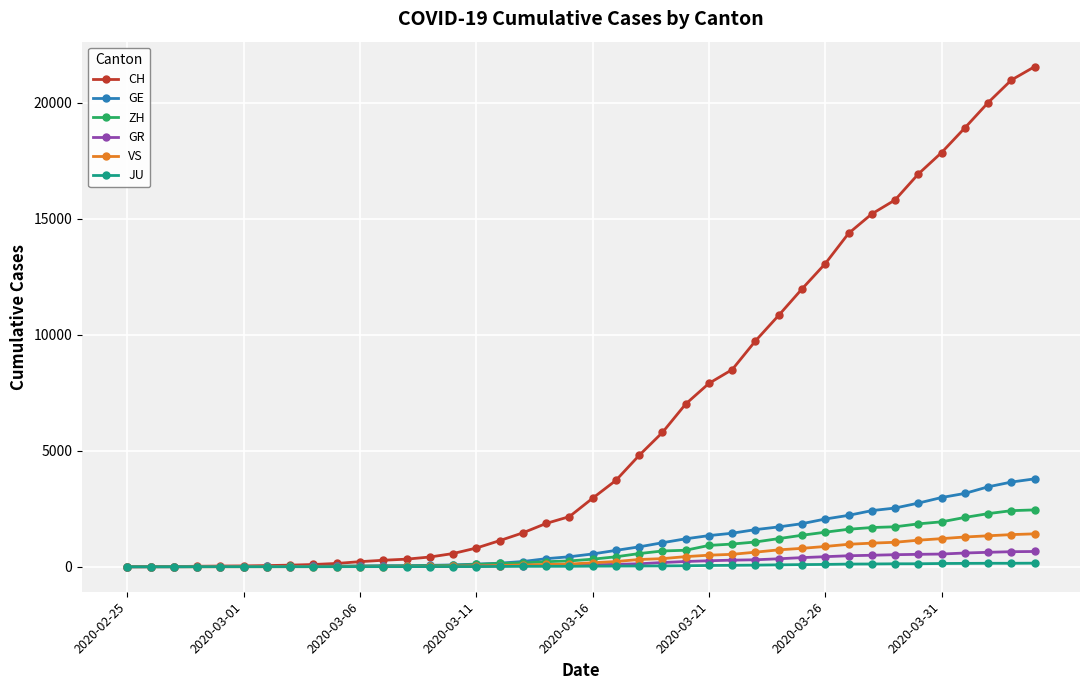

What is the greatest value displayed?

21554